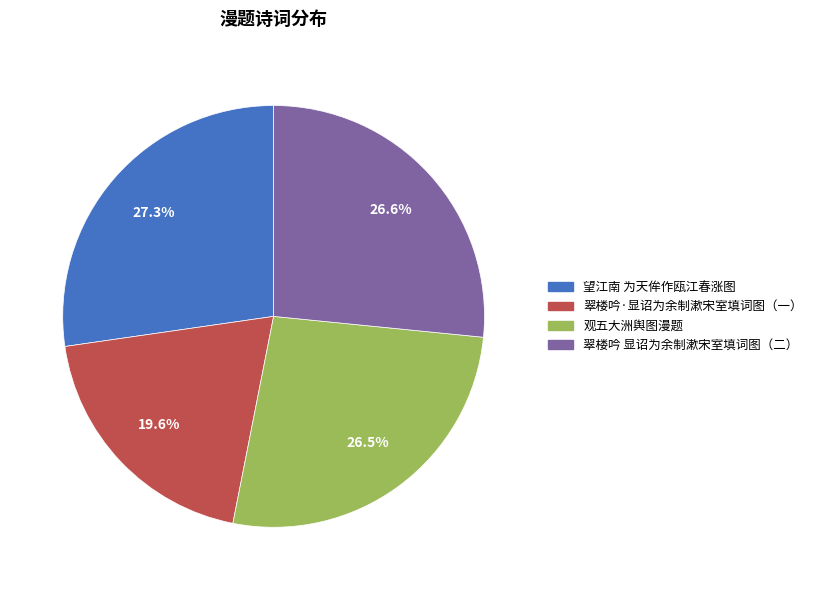

Count the number of slices in the pie.

4